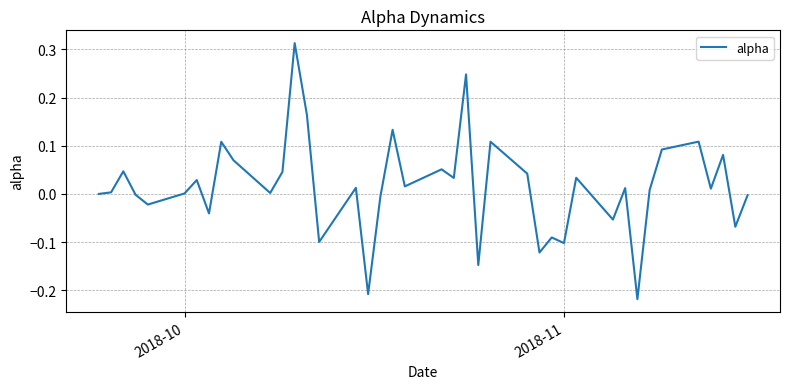

What is the difference between the maximum and minimum values?

0.5